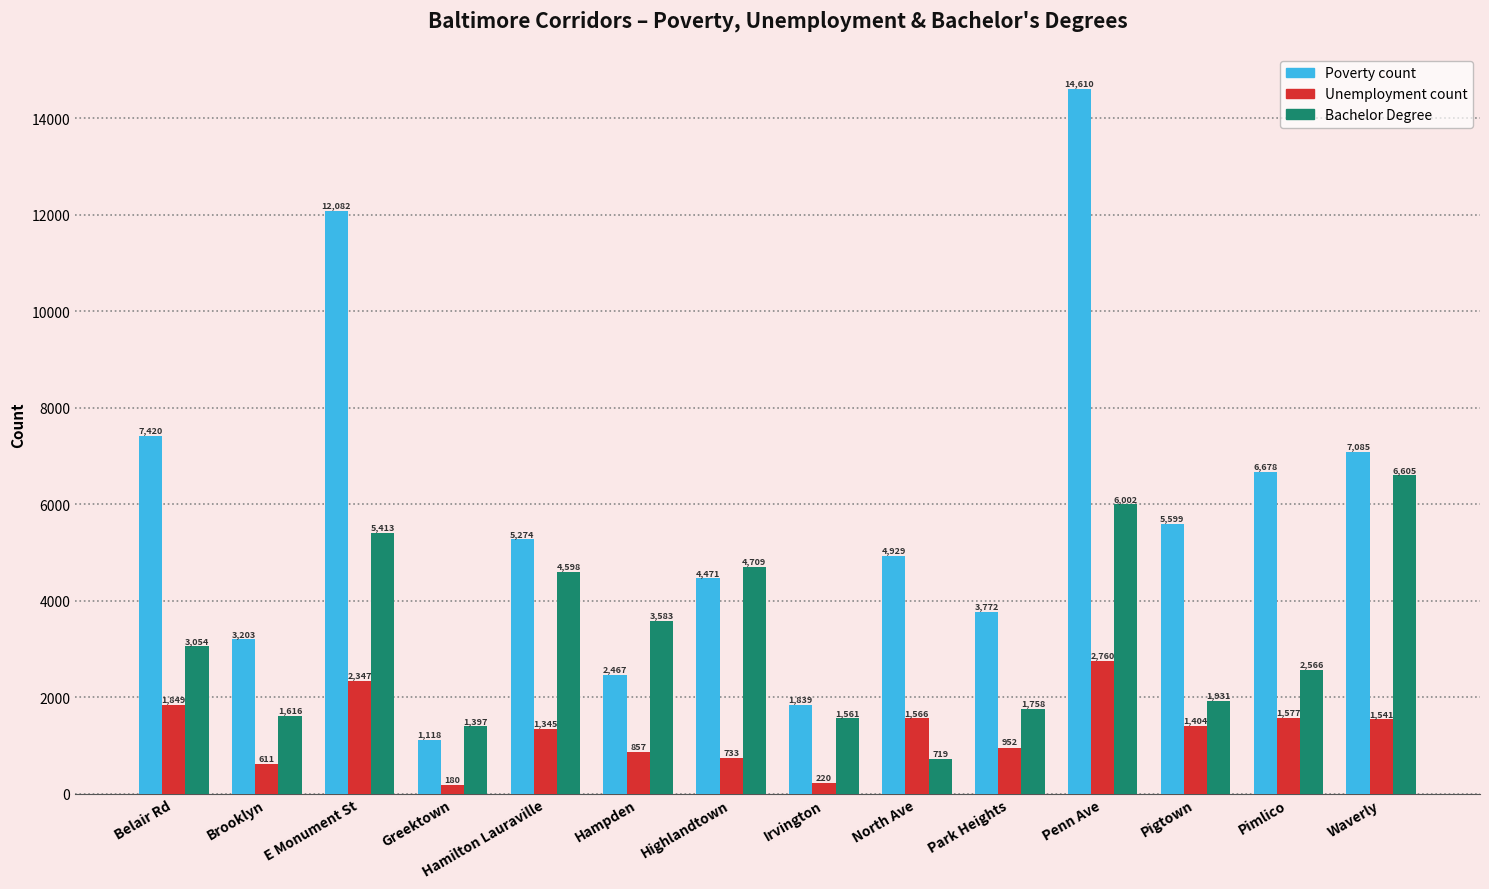

Reading left to right, what are all the values shown in this chart?

Poverty count: 7420	3203	12082	1118	5274	2467	4471	1839	4929	3772	14610	5599	6678	7085
Unemployment count: 1849	611	2347	180	1345	857	733	220	1566	952	2760	1404	1577	1541
Bachelor Degree: 3054	1616	5413	1397	4598	3583	4709	1561	719	1758	6002	1931	2566	6605